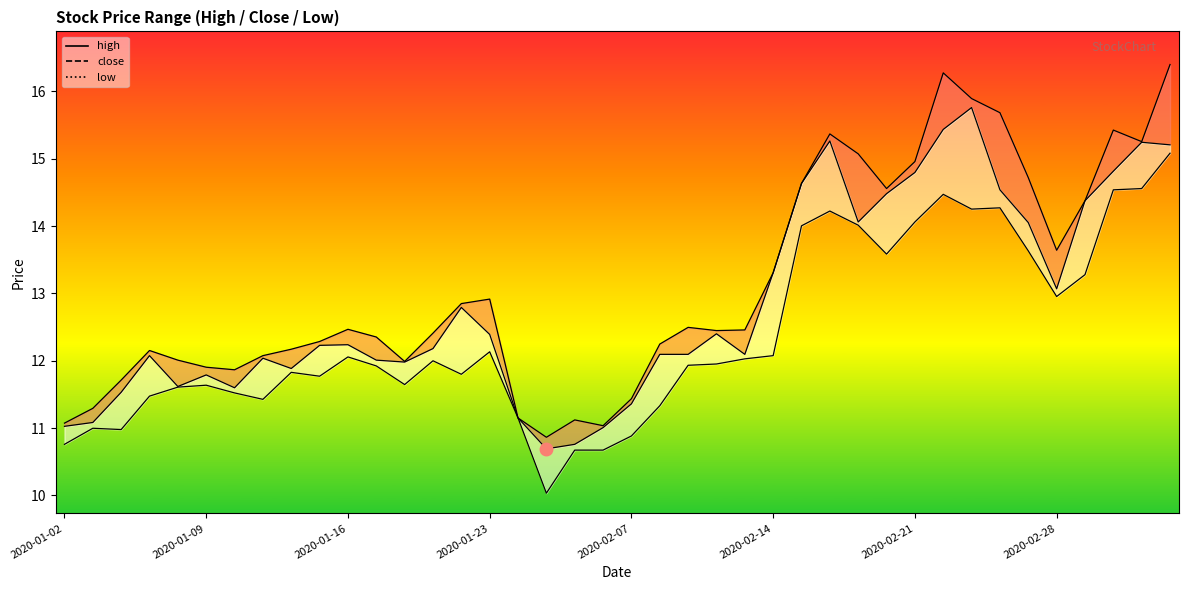

True or false: high_line has more than 0 interior local peaks.

True